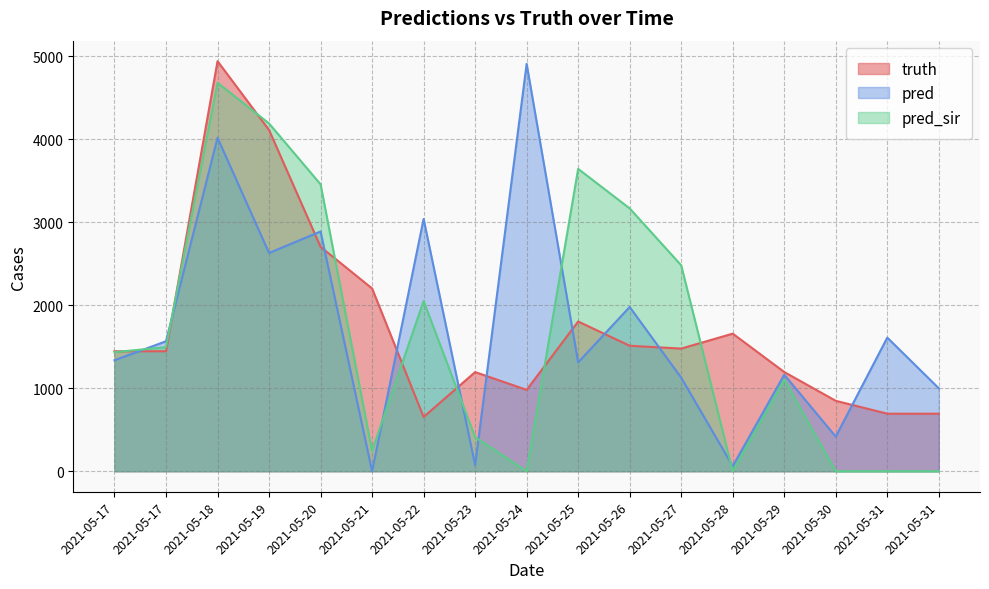

What is the value of the pred_sir point at the 14th from the left?

1104.0